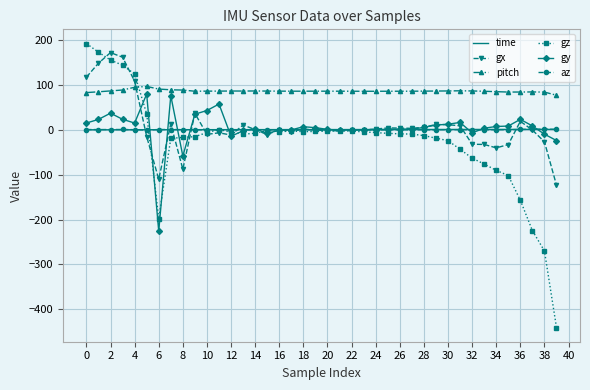

True or false: pitch and az intersect in this chart.

False